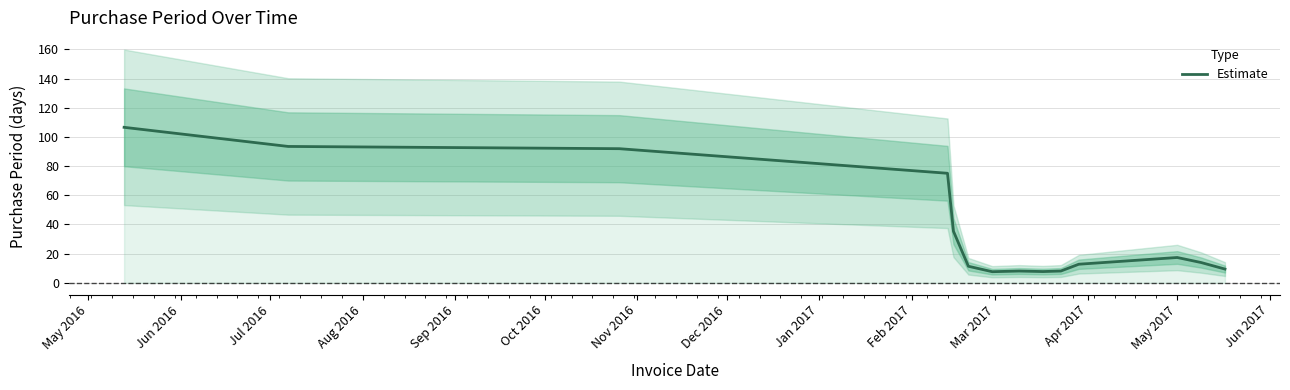

Which has a higher value, May 2016 or Jan 2017?

May 2016